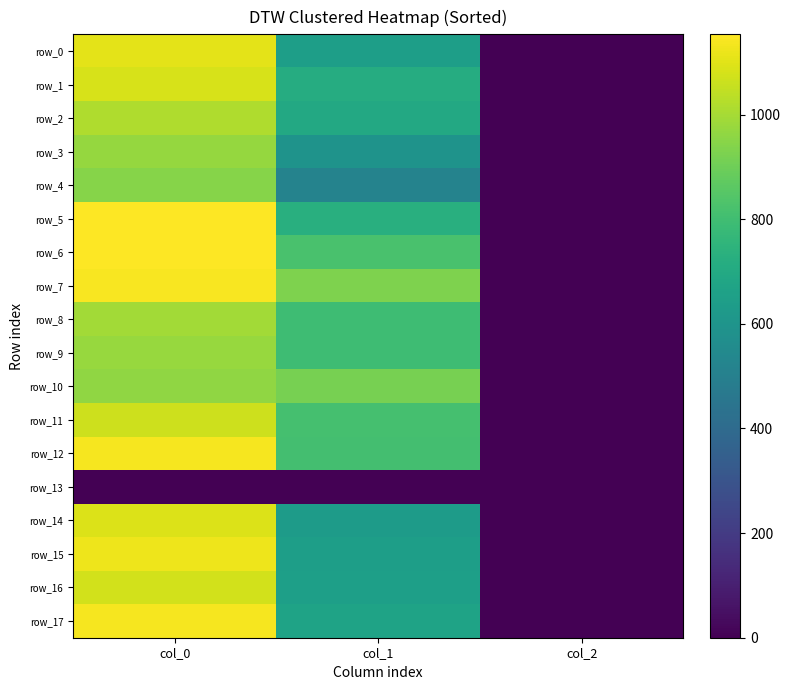

At which category does the chart reach its peak across all series?

col_0